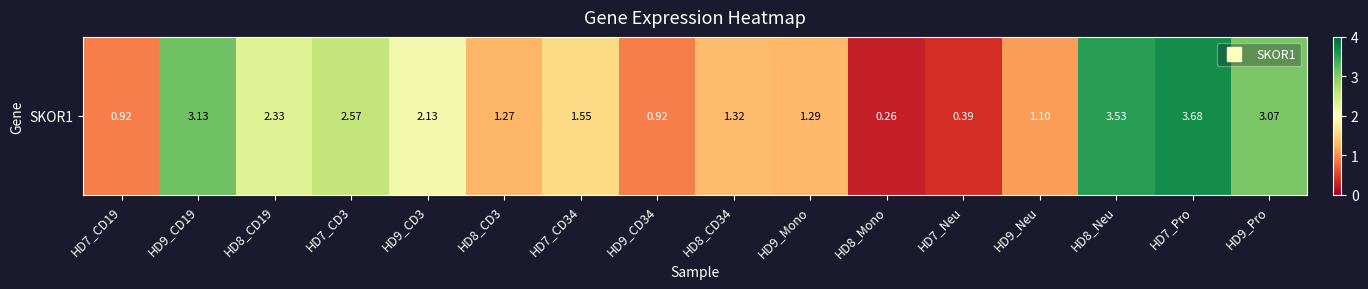

Rank the categories by value from lowest to highest.

HD8_Mono, HD7_Neu, HD7_CD19, HD9_CD34, HD9_Neu, HD8_CD3, HD9_Mono, HD8_CD34, HD7_CD34, HD9_CD3, HD8_CD19, HD7_CD3, HD9_Pro, HD9_CD19, HD8_Neu, HD7_Pro